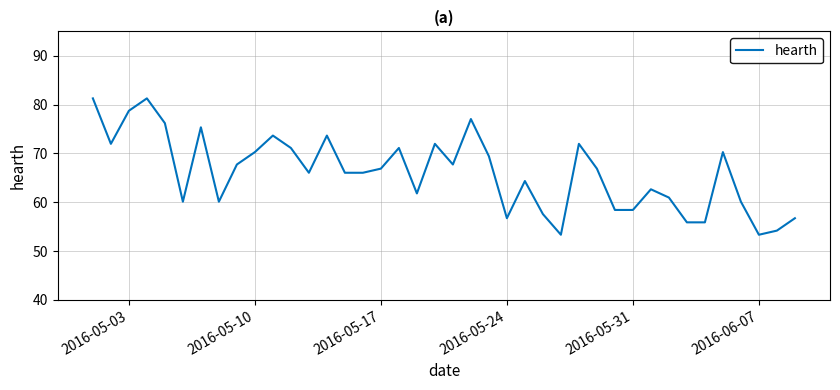

Reading left to right, what are all the values shown in this chart?

81.3	72.0	78.7	81.3	76.2	60.1	75.4	60.1	67.7	70.3	73.7	71.1	66.0	73.7	66.0	66.0	66.9	71.1	61.8	72.0	67.7	77.0	69.4	56.7	64.3	57.6	53.3	72.0	66.9	58.4	58.4	62.7	61.0	55.9	55.9	70.3	60.1	53.3	54.2	56.7